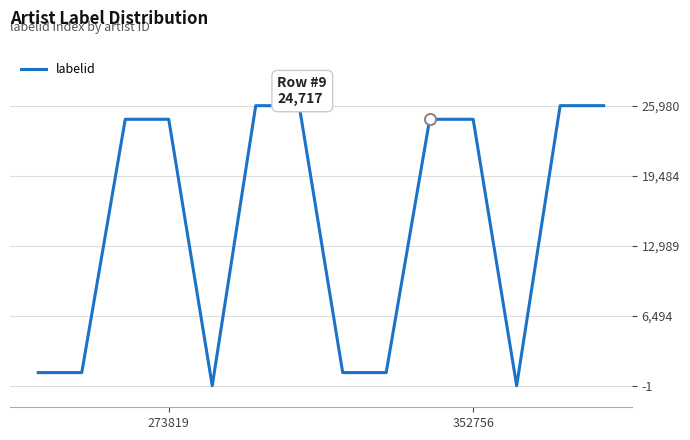

What is the difference between the maximum and minimum values?

25981